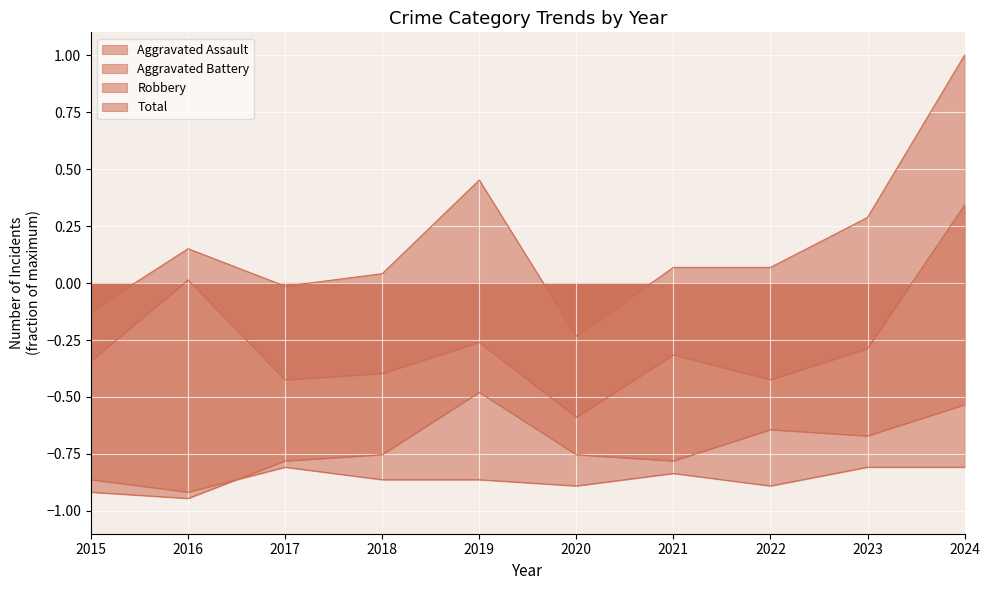

What is the sum of all Aggravated Assault values?

-8.5